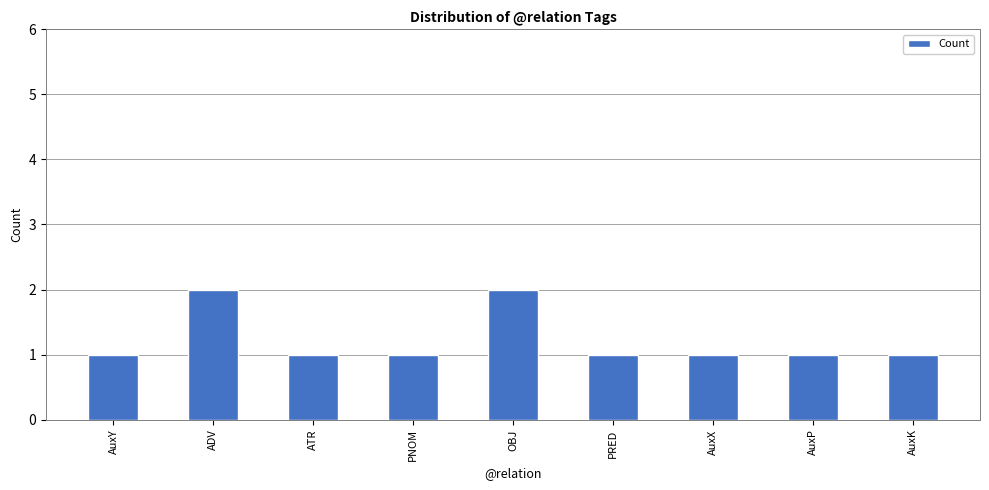

Read the value at ATR.

1